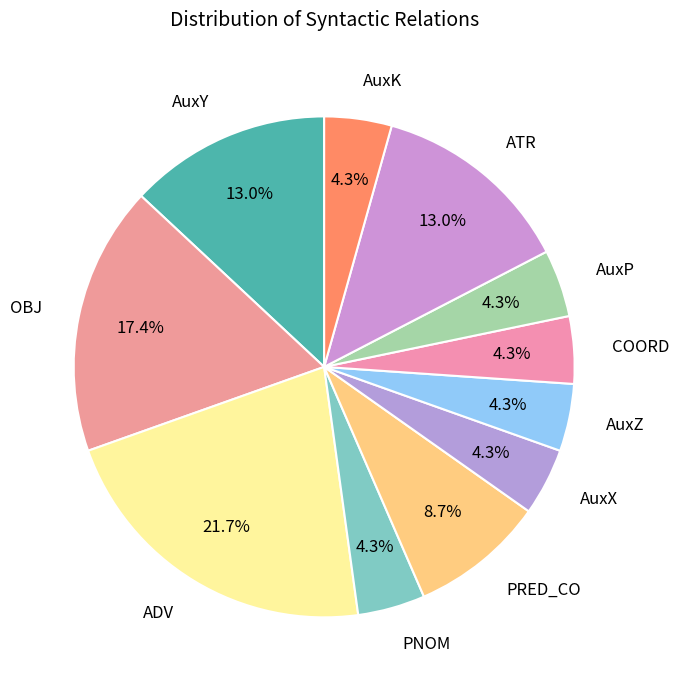

Which slice is the largest?

ADV